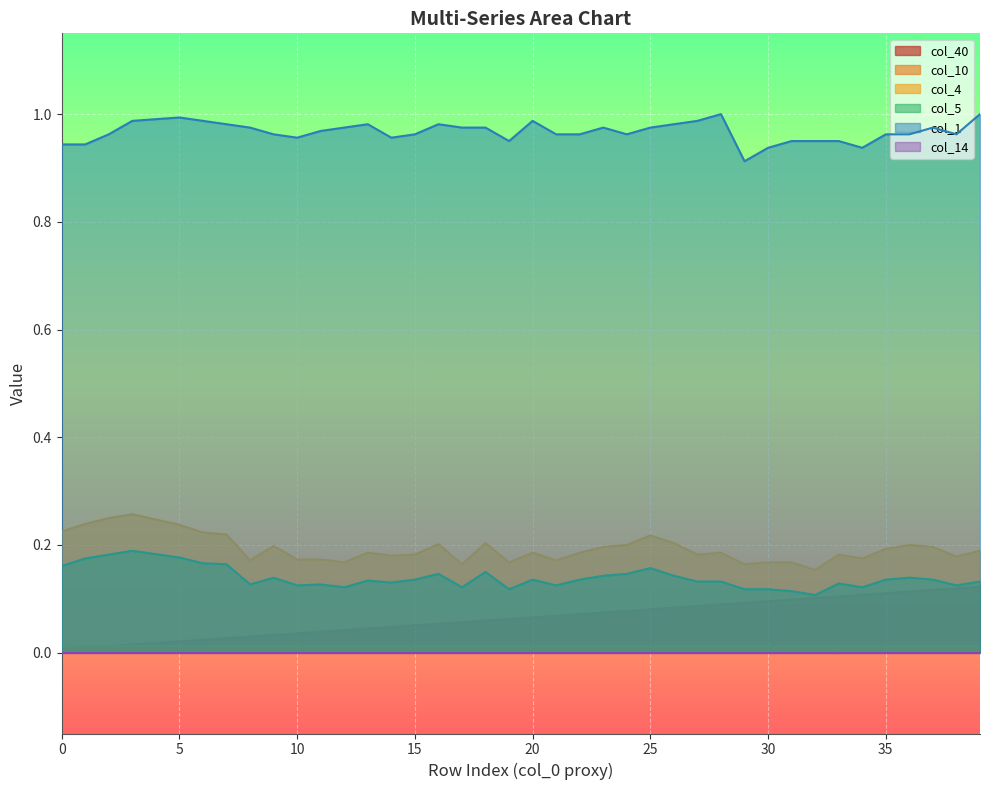

True or false: col_40 and col_1 intersect in this chart.

False